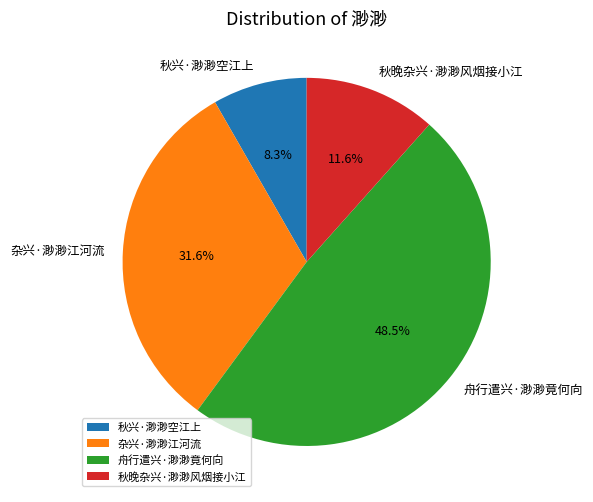

To the nearest percent, what is the average slice percentage?

25%